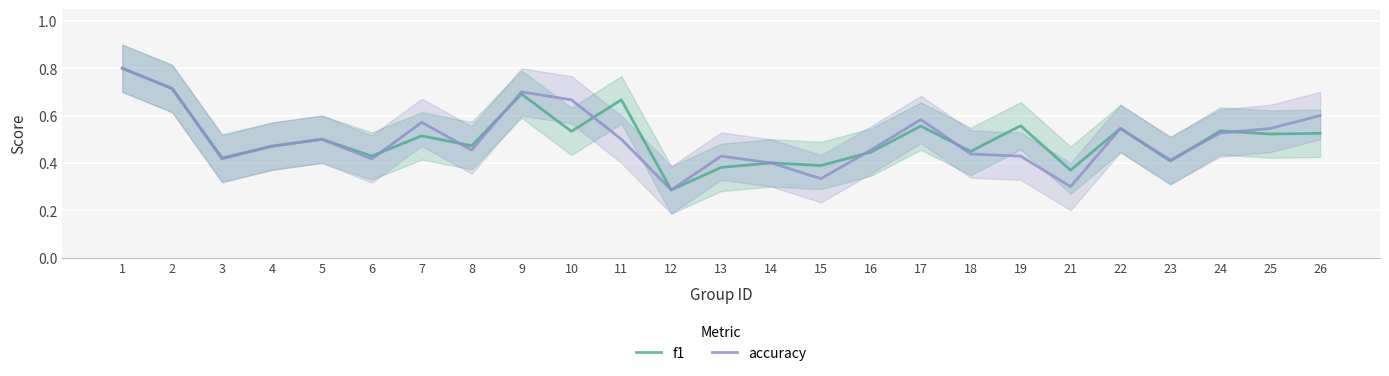

How many lines are shown in the chart?

2